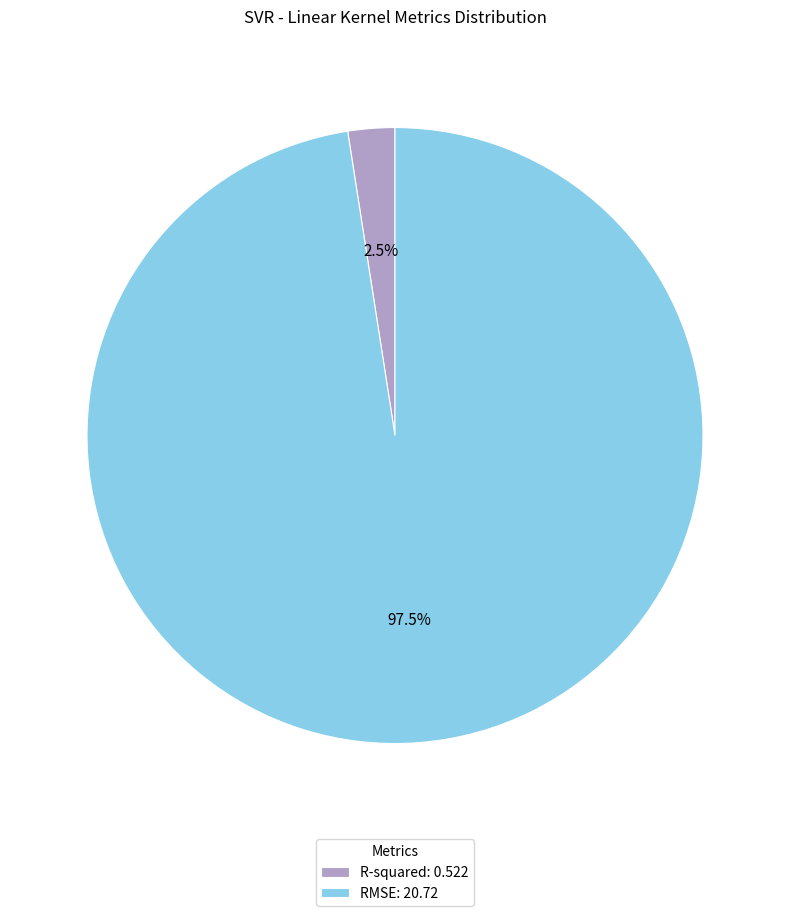

Does RMSE: 20.72 represent more than half of the total?

Yes